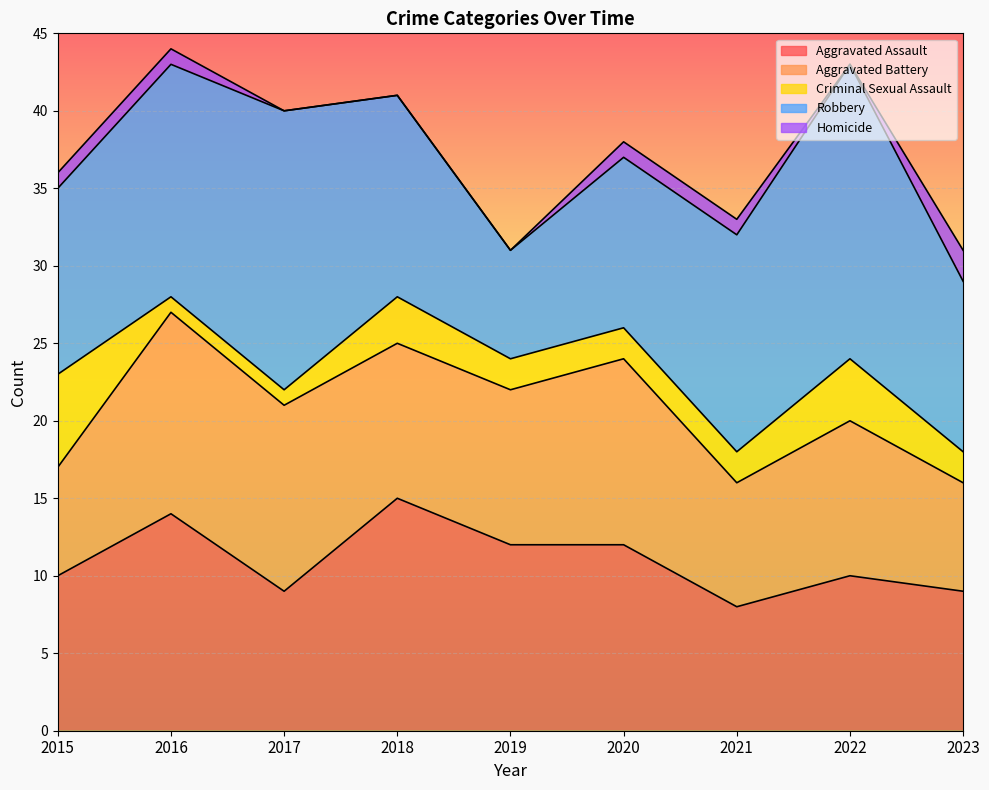

List the series in order of their peak value, lowest first.

Homicide, Criminal Sexual Assault, Aggravated Battery, Aggravated Assault, Robbery